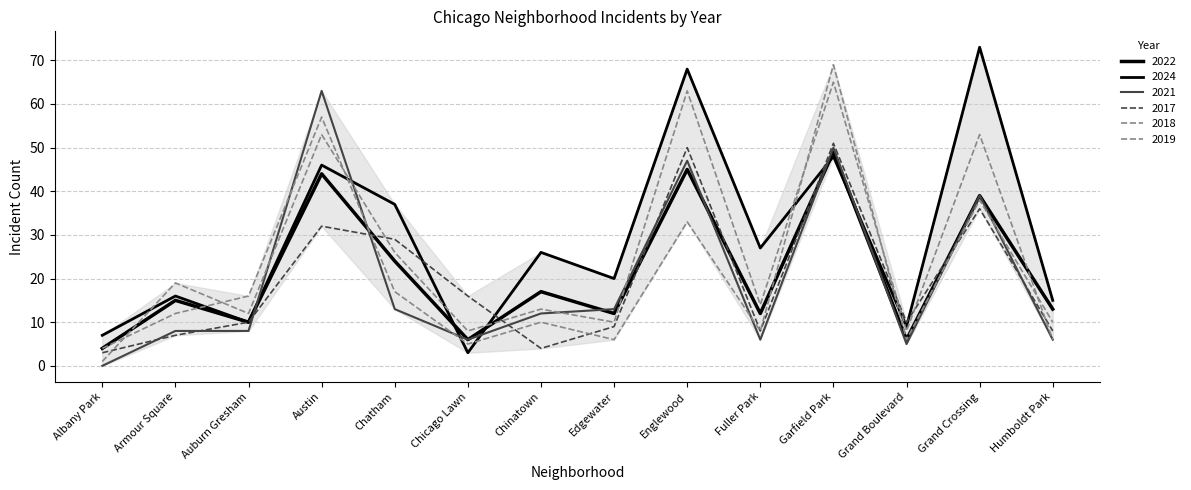

How many lines are shown in the chart?

6